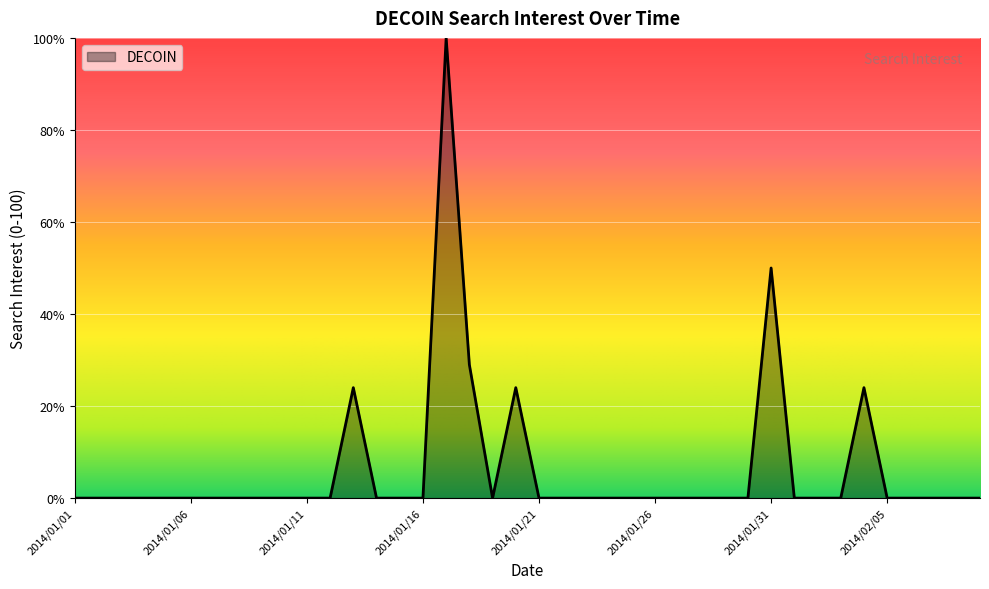

What is the difference between the second highest and minimum values?

50